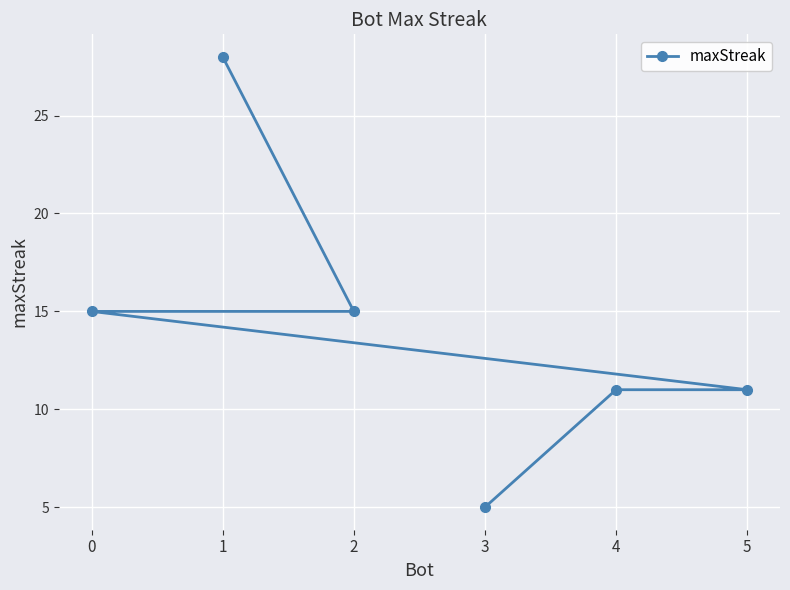

What is the value of the 3rd point from the left?

15